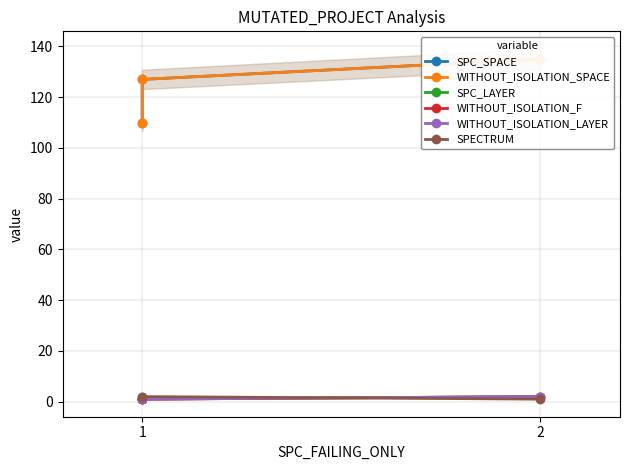

Does the chart display data point markers on the line(s)?

Yes